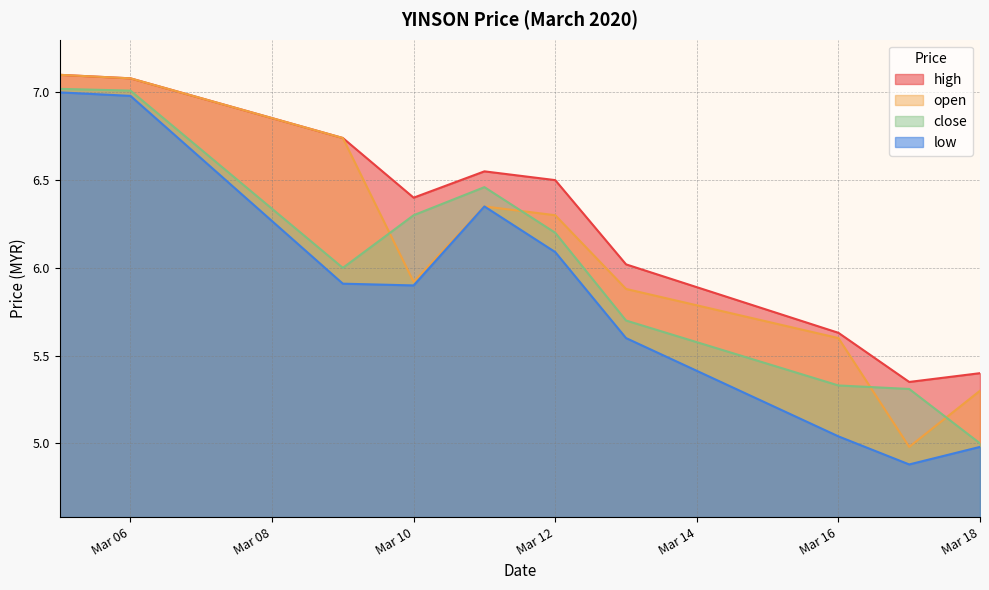

Is the value of low at Mar 16 greater than the value of high at Mar 12?

No